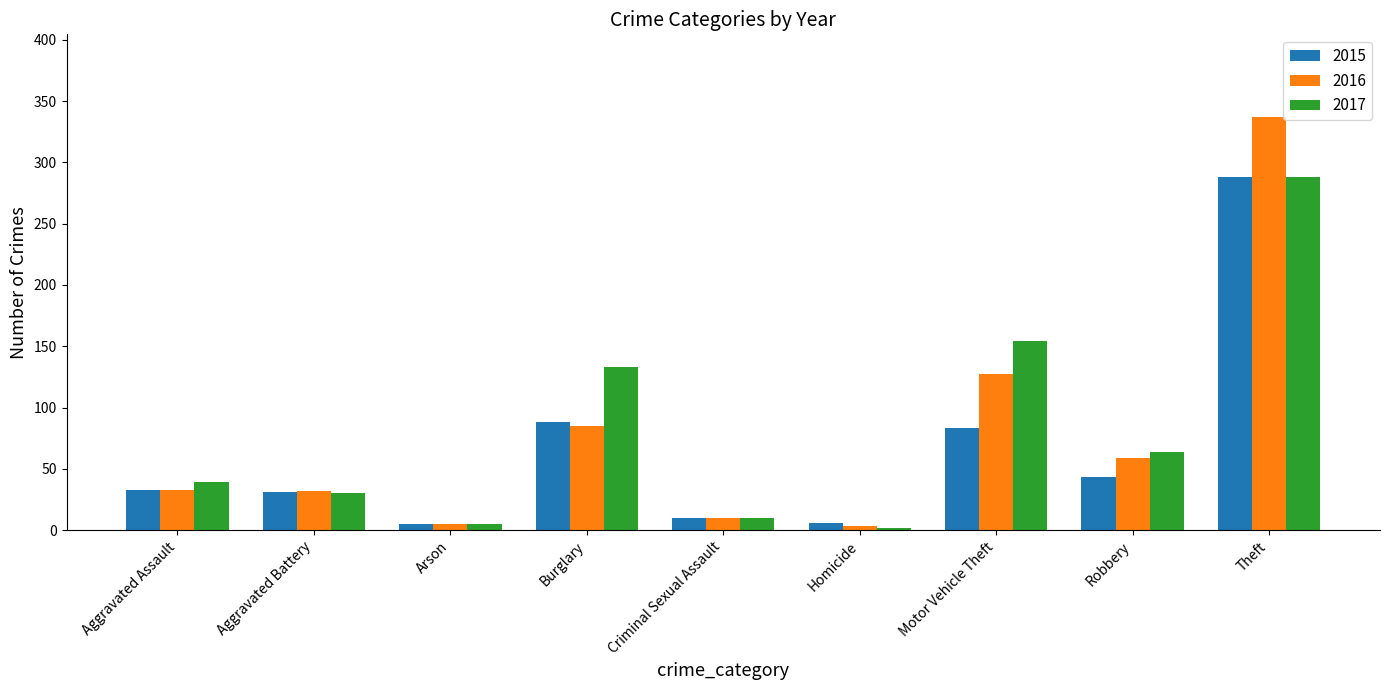

What is the spread (max minus min) of values at Aggravated Assault?

6